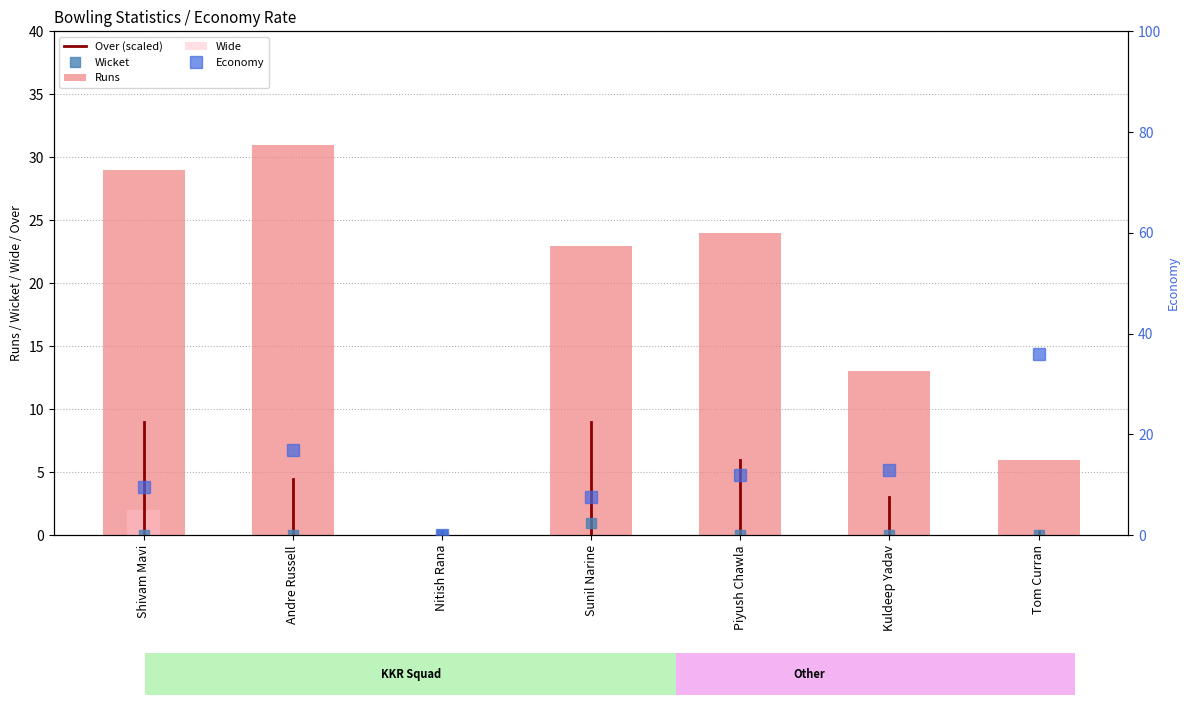

What is the difference between the maximum and minimum values in the Runs series?

31.0